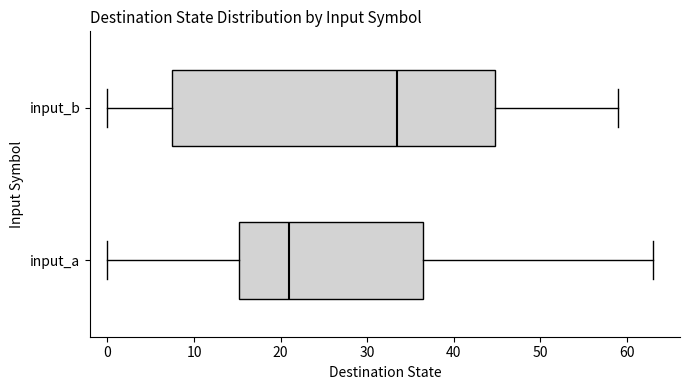

Comparing the boxes themselves (not the whiskers), which one is the widest?

input_b